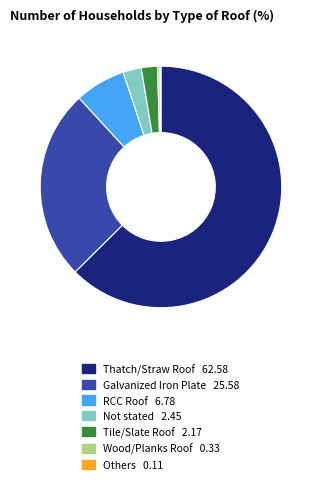

What is the largest slice in the pie chart?

Thatch/Straw Roof